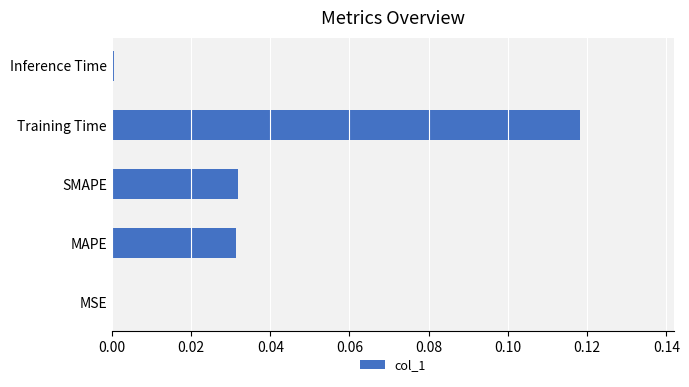

The value at MSE is 0.0. True or false?

True